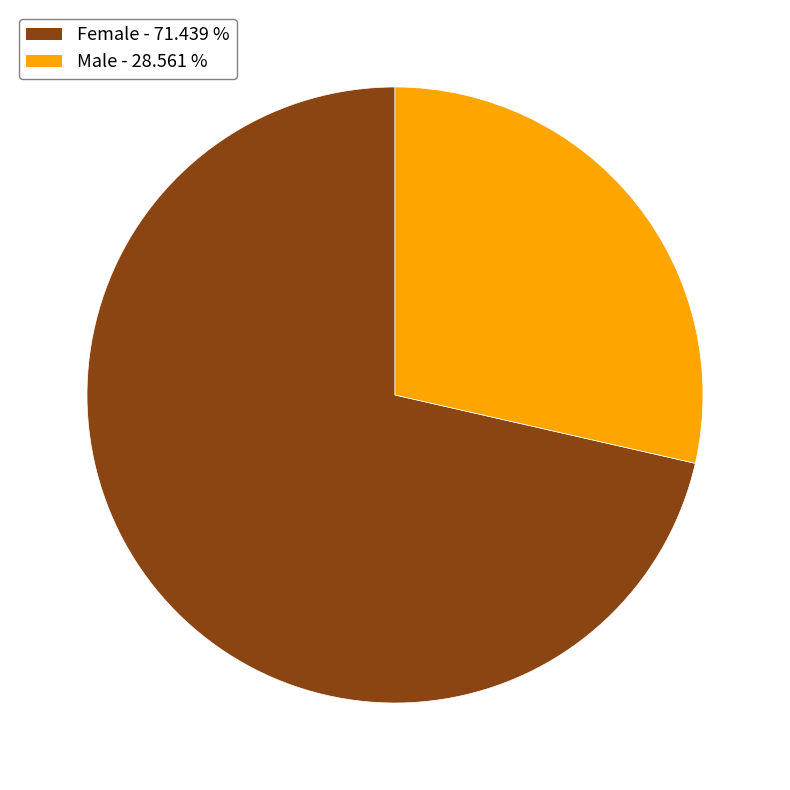

Which has a higher value, Female or Male?

Female